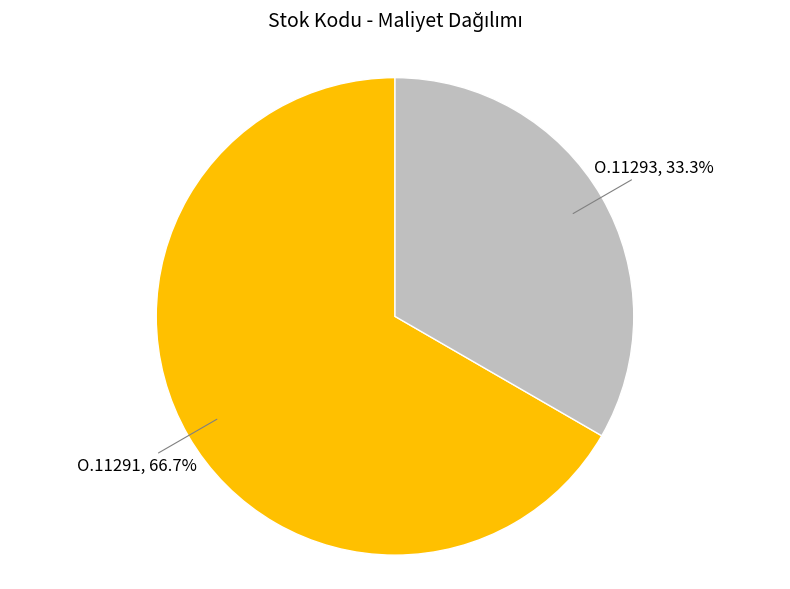

Does any single category account for the majority?

Yes